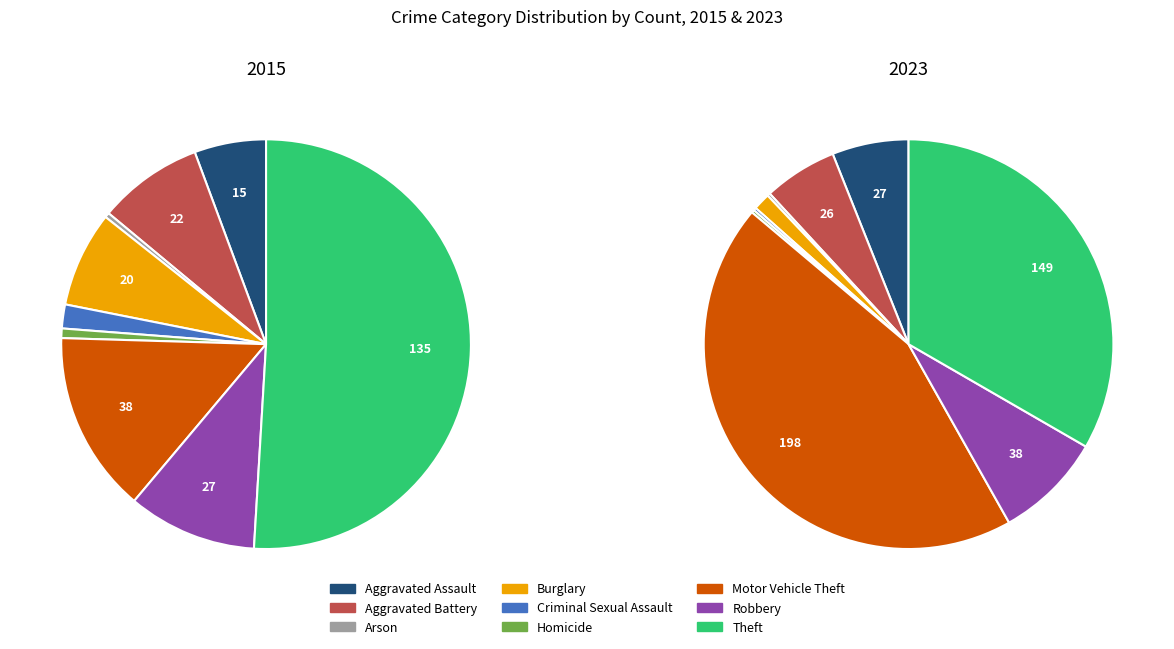

To the nearest percent, what portion does Aggravated Assault represent?

6%